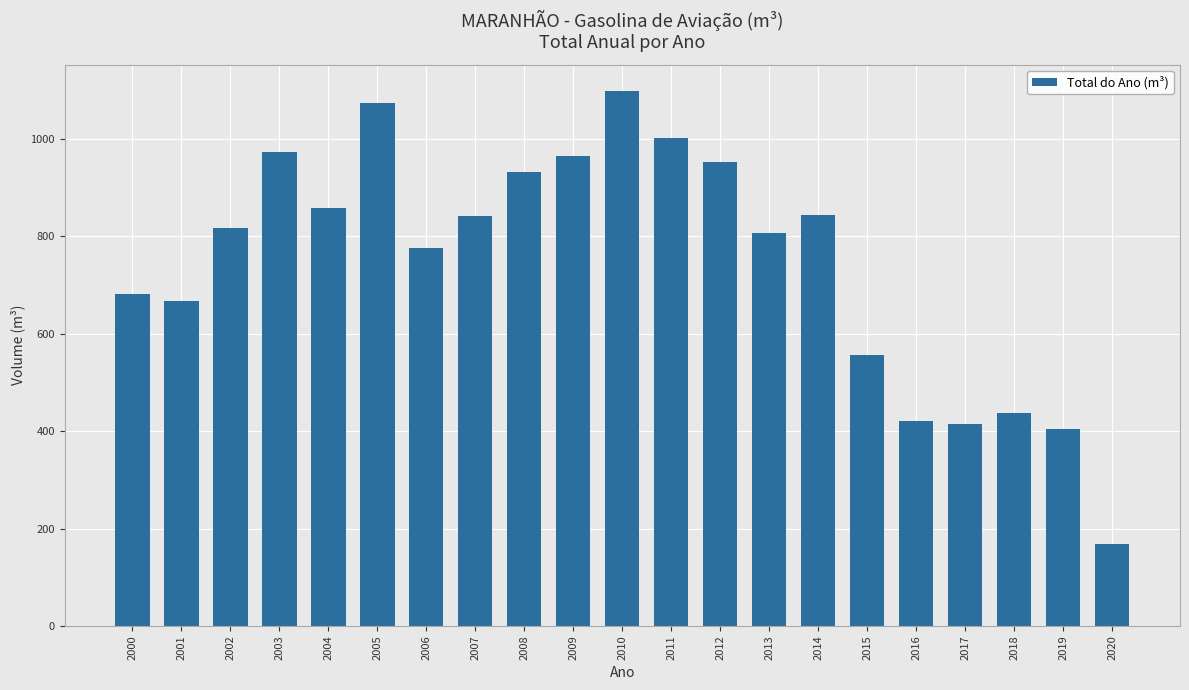

Count the number of data series in this chart.

1